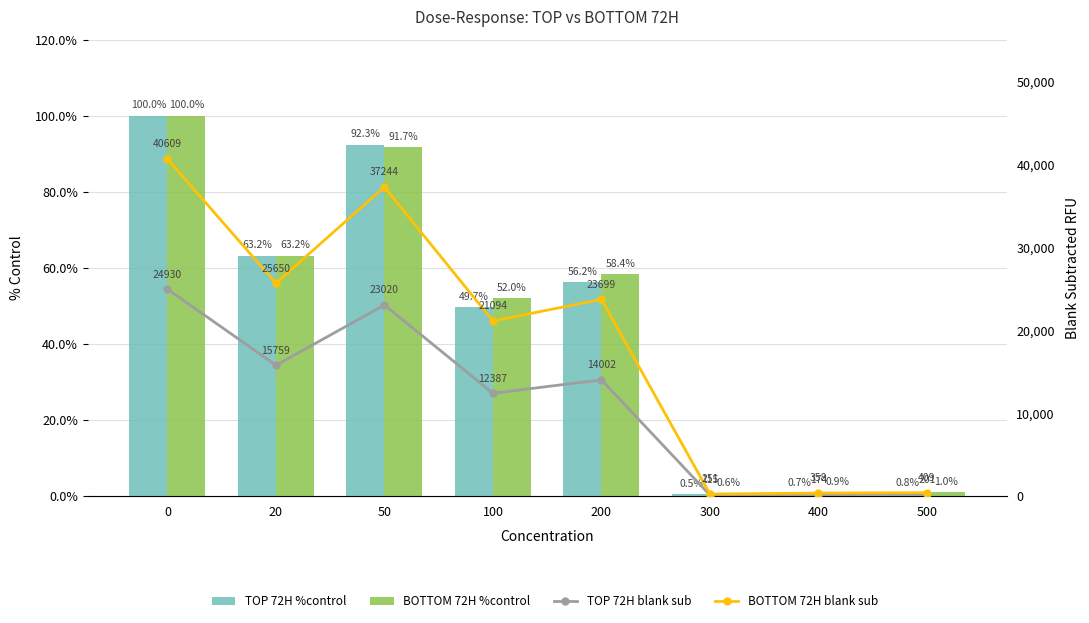

Reading left to right, transcribe all the data shown in this chart.

TOP 72H %control: 0=100.0	20=63.2	50=92.3	100=49.7	200=56.2	300=0.5	400=0.7	500=0.8
BOTTOM 72H %control: 0=100.0	20=63.2	50=91.7	100=52.0	200=58.4	300=0.6	400=0.9	500=1.0
TOP 72H blank sub: 0=24929.9	20=15759.3	50=23019.7	100=12387.2	200=14002.3	300=115.2	400=173.7	500=201.2
BOTTOM 72H blank sub: 0=40608.6	20=25649.7	50=37244.2	100=21094.5	200=23698.8	300=250.7	400=357.8	500=408.7